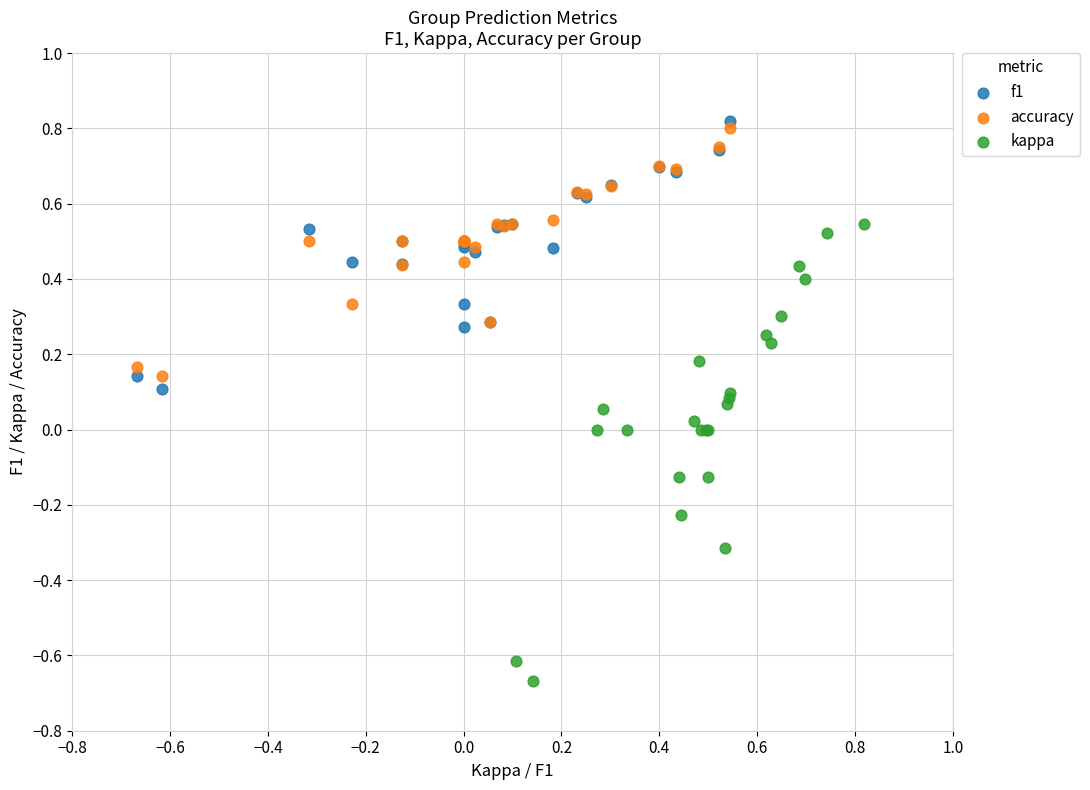

Which series reaches the minimum Y coordinate?

kappa